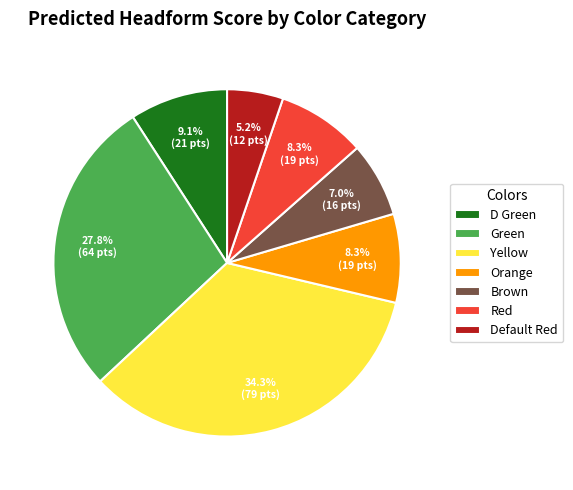

What is the ratio of the value at Yellow to the value at Brown?

4.9